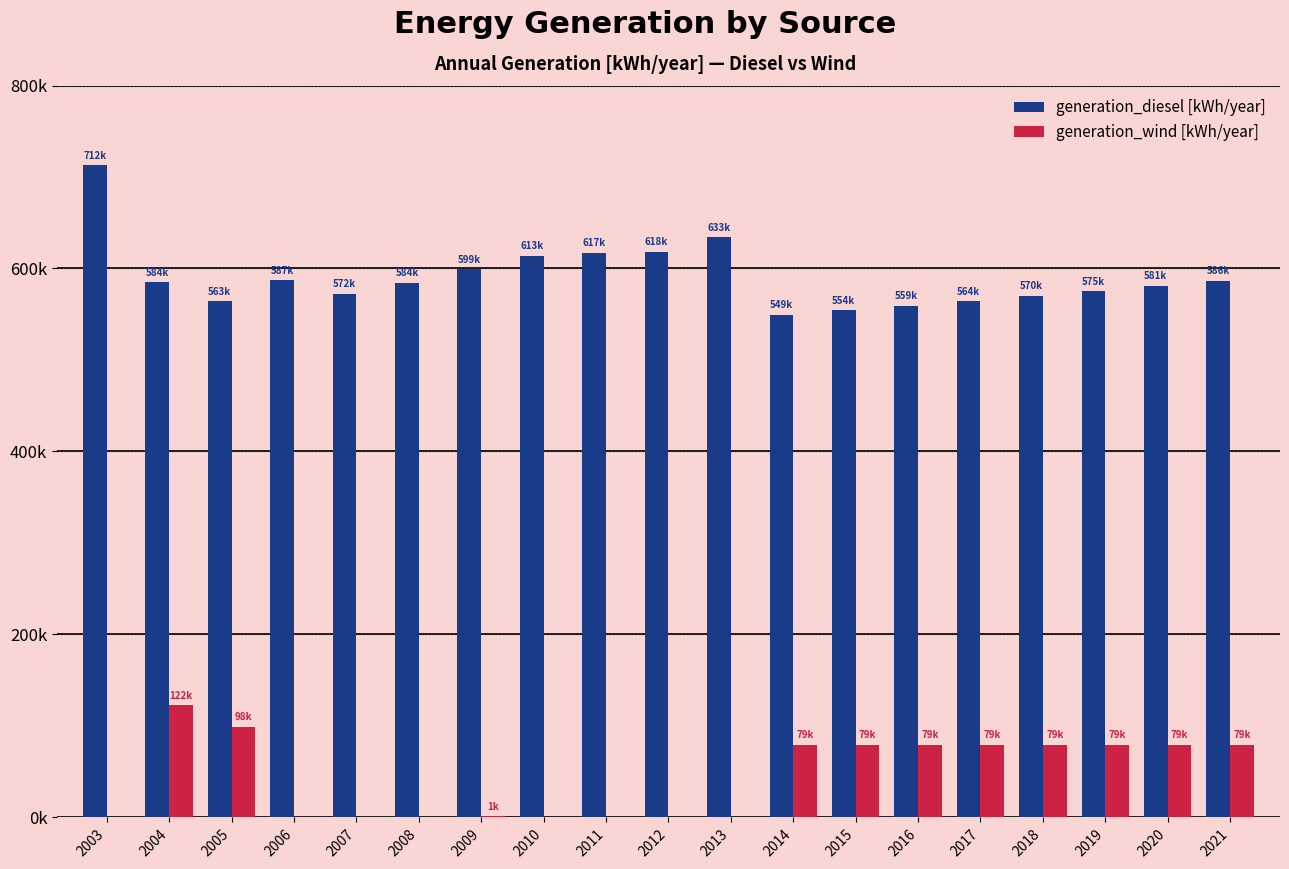

Reading right to left, extract all data points from this chart.

generation_diesel [kWh/year]: 586284	581284	575284	570284	564284	559284	554284	549284	633932	618051	617132	613677	599113	584183	572457	587080	563996	584827	712564
generation_wind [kWh/year]: 79716	79716	79716	79716	79716	79716	79716	79716	0	0	0	0	1198	0	0	0	98966	122722	0